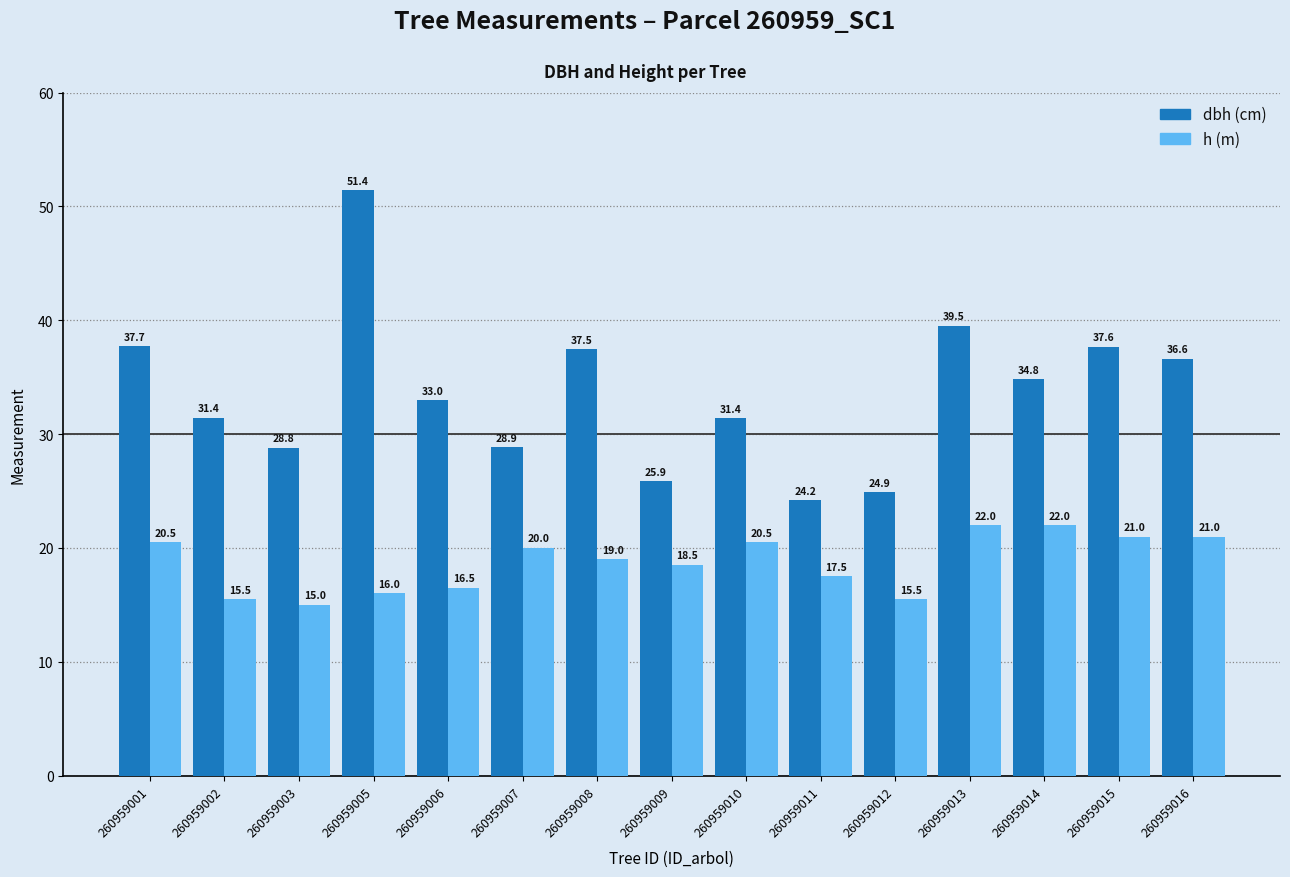

What is the spread (max minus min) of values at 260959011?

6.7